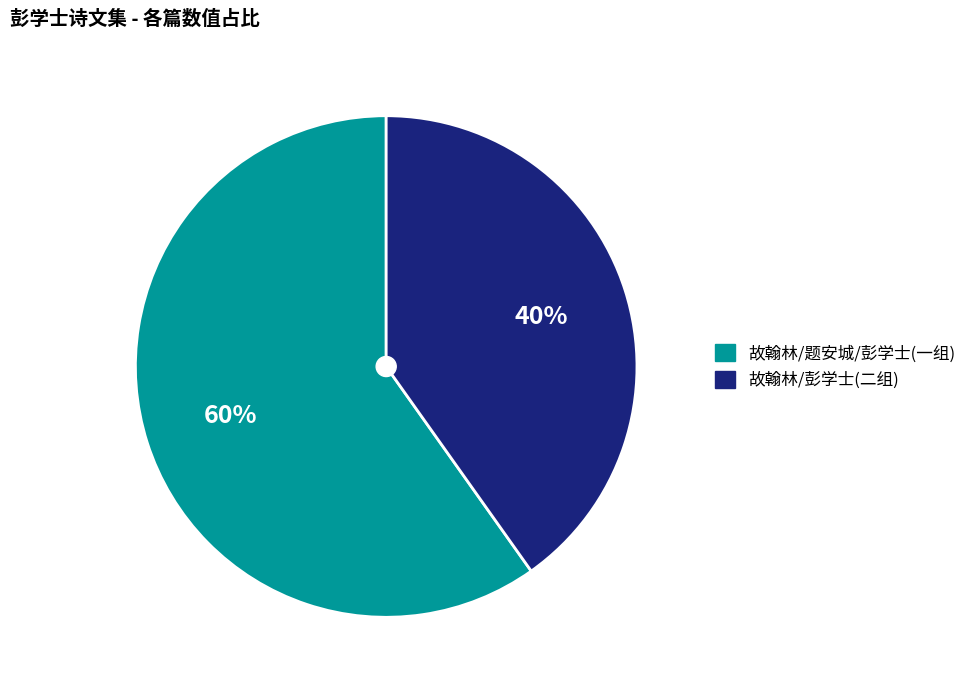

Which has a higher value, 故翰林/彭学士(二组) or 故翰林/题安城/彭学士(一组)?

故翰林/题安城/彭学士(一组)